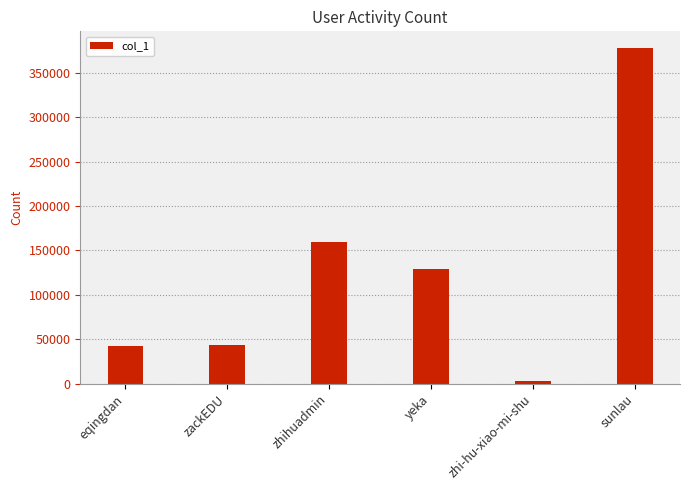

Does the chart contain stacked bars?

No